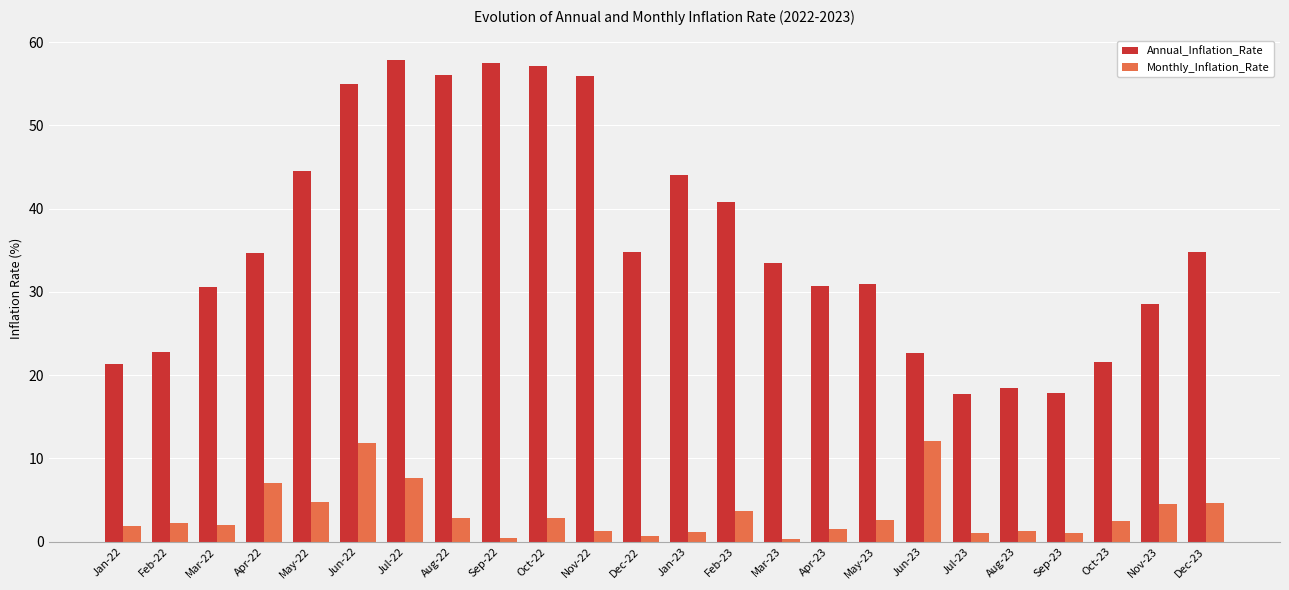

Is it true that Annual_Inflation_Rate equals 18.4 at Aug-23?

True